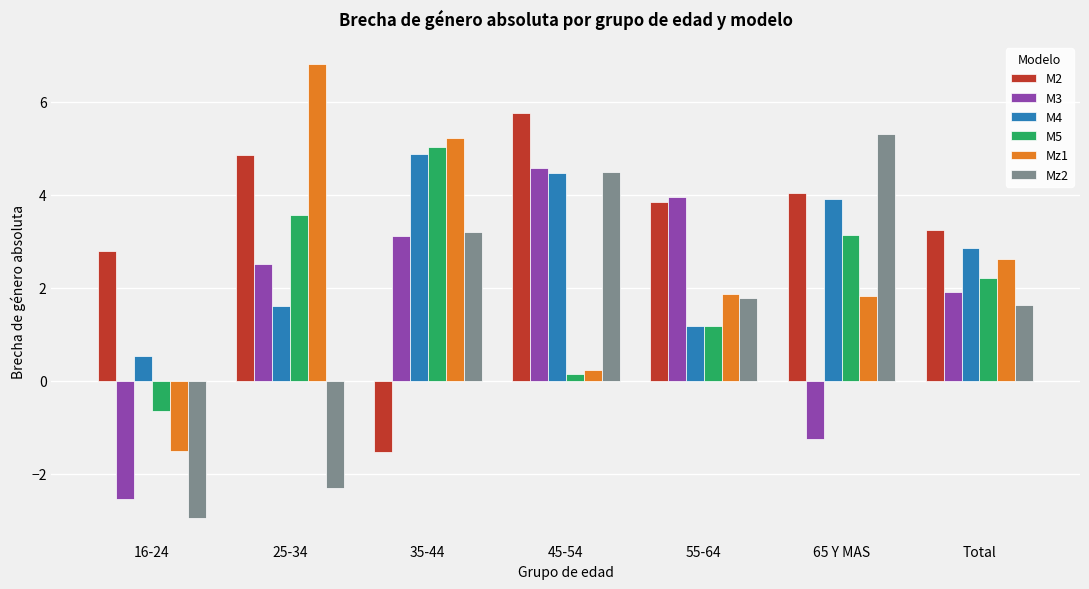

Which label corresponds to the largest value in the chart?

25-34